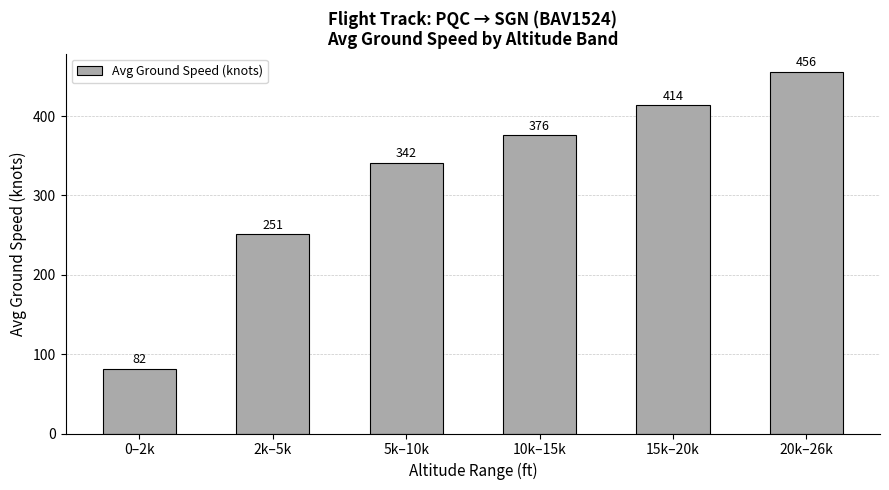

What is the minimum value shown in the chart?

81.6